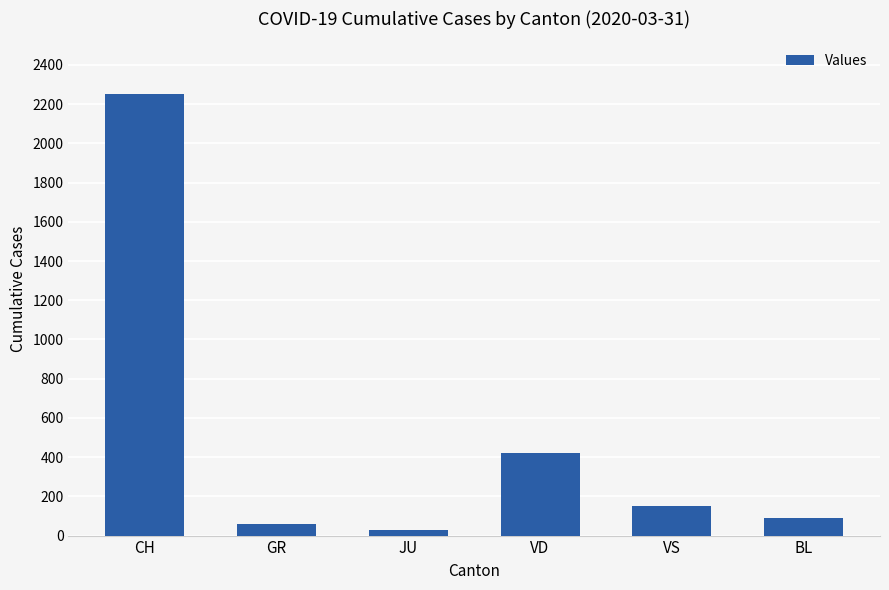

What is the label of the 4th bar from the right?

JU